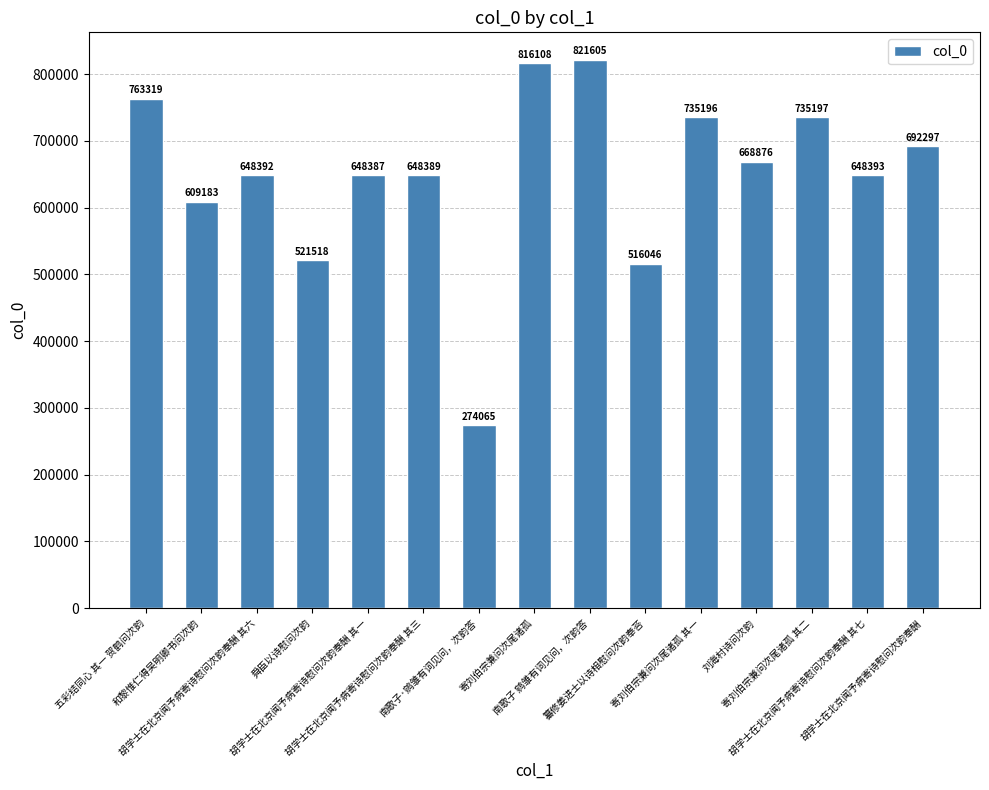

What is the difference between the second highest and minimum values?

542043